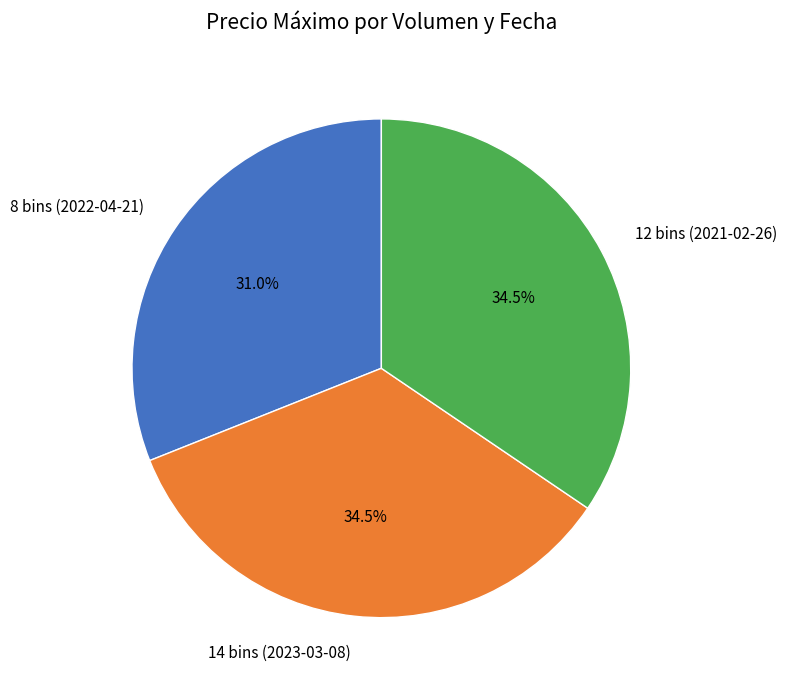

Count the number of slices in the pie.

3